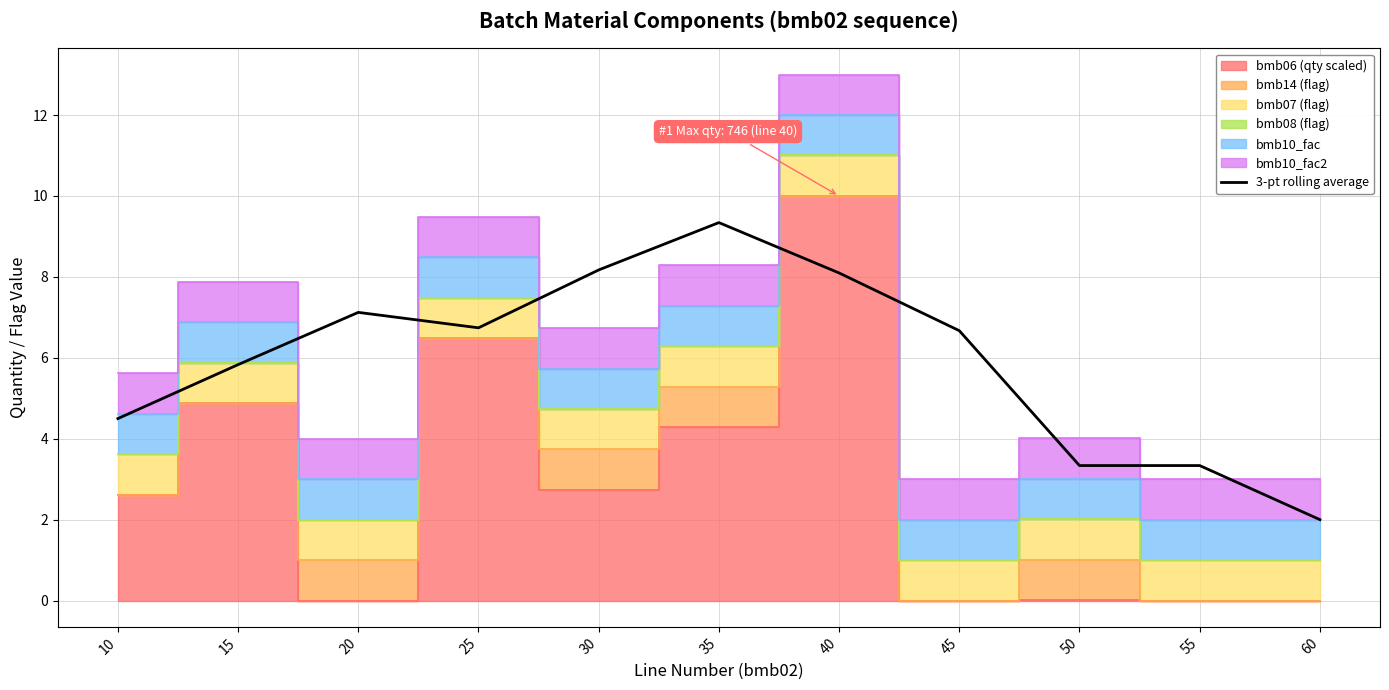

Where is the first local maximum?

20